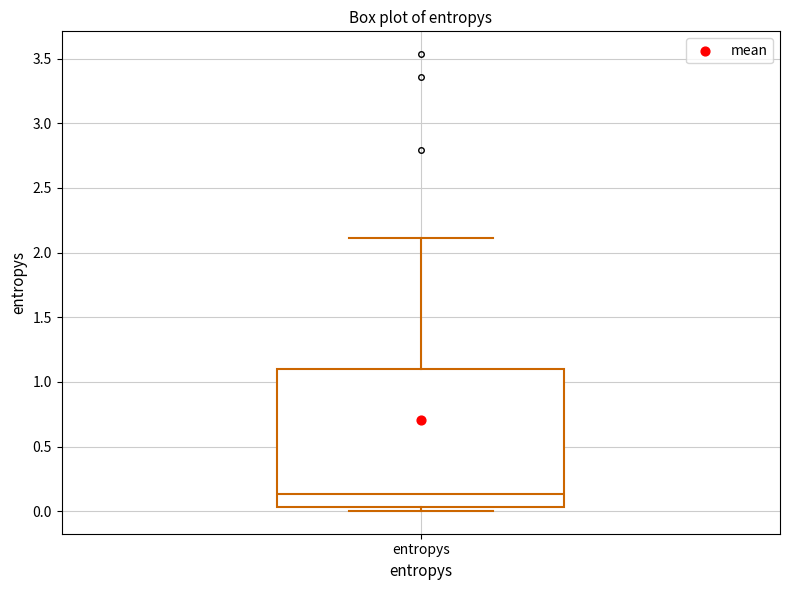

Where does the upper whisker of the box for entropys end on the y-axis? The values are not printed on the chart, so give them approximately, as read against the axis.

2.10